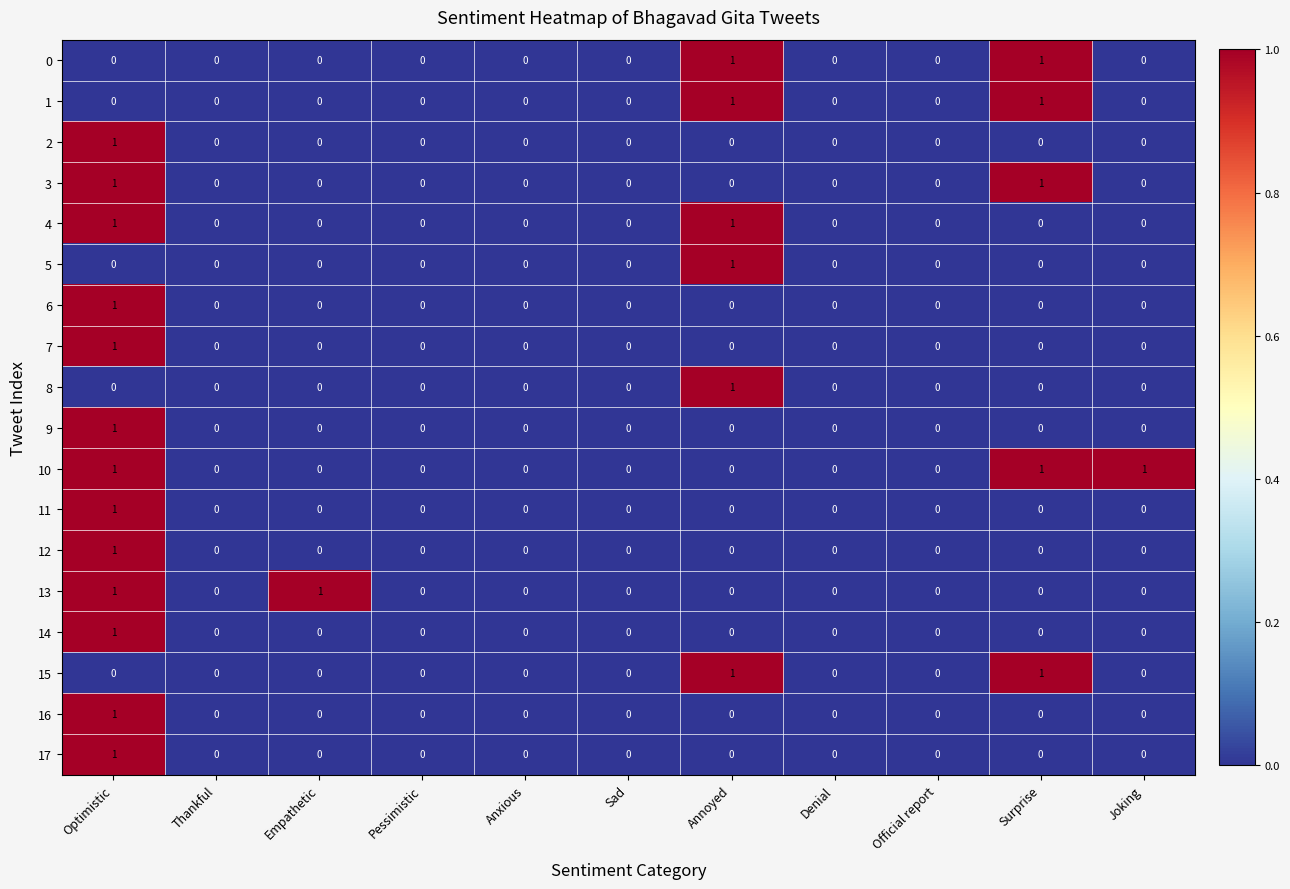

The value of 7 at Annoyed is 0. True or false?

True